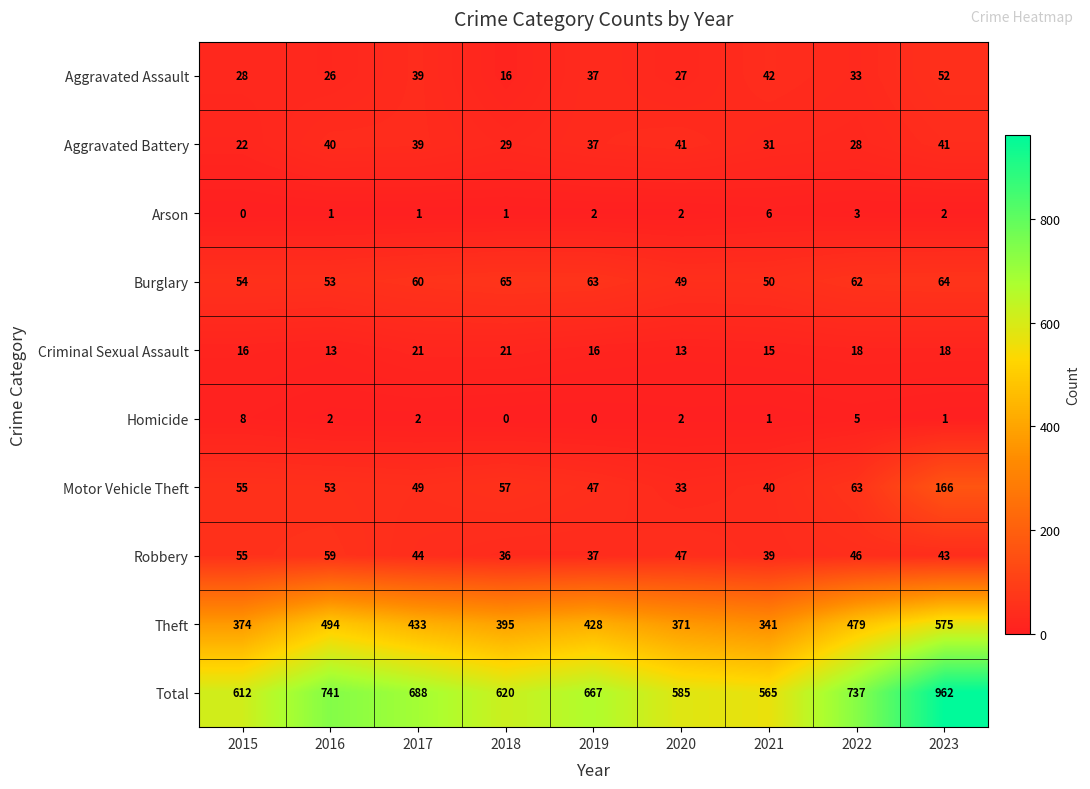

How many series are shown in this chart?

10